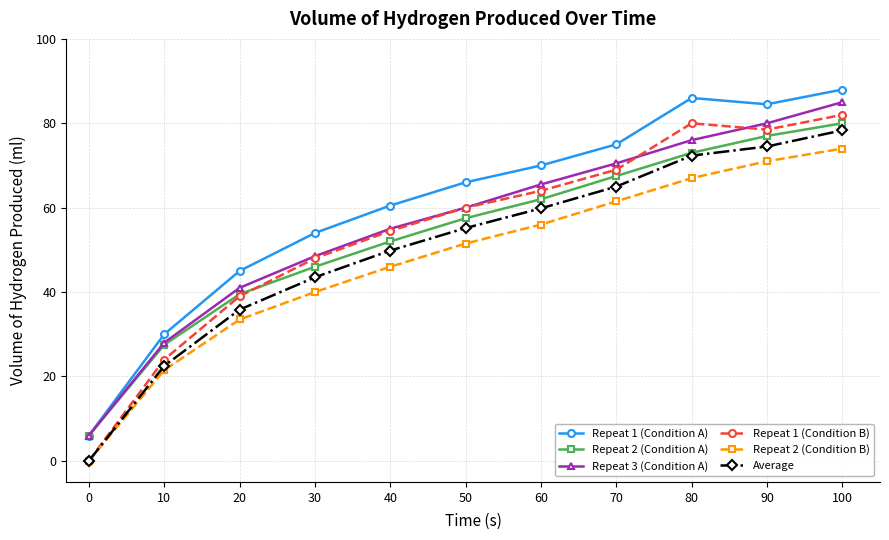

Reading left to right, list all the values displayed in this chart.

Repeat 1 (Condition A): 0=6.0	10=30.0	20=45.0	30=54.0	40=60.5	50=66.0	60=70.0	70=75.0	80=86.0	90=84.5	100=88.0
Repeat 2 (Condition A): 0=6.0	10=27.5	20=39.5	30=46.0	40=52.0	50=57.5	60=62.0	70=67.5	80=73.0	90=77.0	100=80.0
Repeat 3 (Condition A): 0=6.0	10=28.0	20=41.0	30=48.5	40=55.0	50=60.0	60=65.5	70=70.5	80=76.0	90=80.0	100=85.0
Repeat 1 (Condition B): 0=0.0	10=24.0	20=39.0	30=48.0	40=54.5	50=60.0	60=64.0	70=69.0	80=80.0	90=78.5	100=82.0
Repeat 2 (Condition B): 0=0.0	10=21.5	20=33.5	30=40.0	40=46.0	50=51.5	60=56.0	70=61.5	80=67.0	90=71.0	100=74.0
Average: 0=0.0	10=22.5	20=35.8	30=43.5	40=49.8	50=55.2	60=59.8	70=65.0	80=72.3	90=74.5	100=78.3